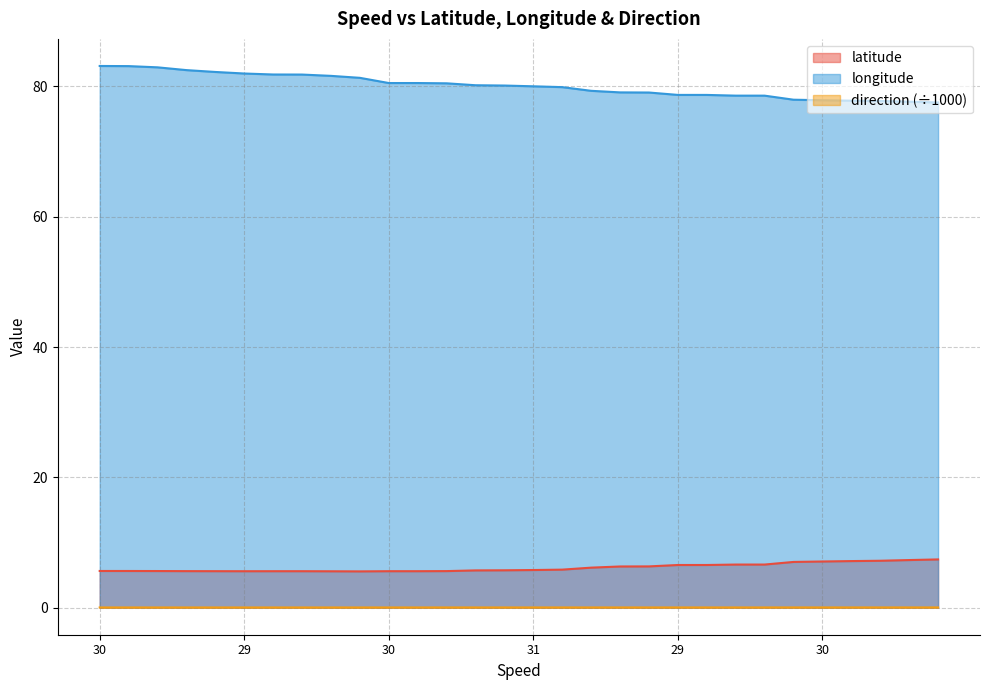

Where is direction_scaled nearest to the value 0?

8